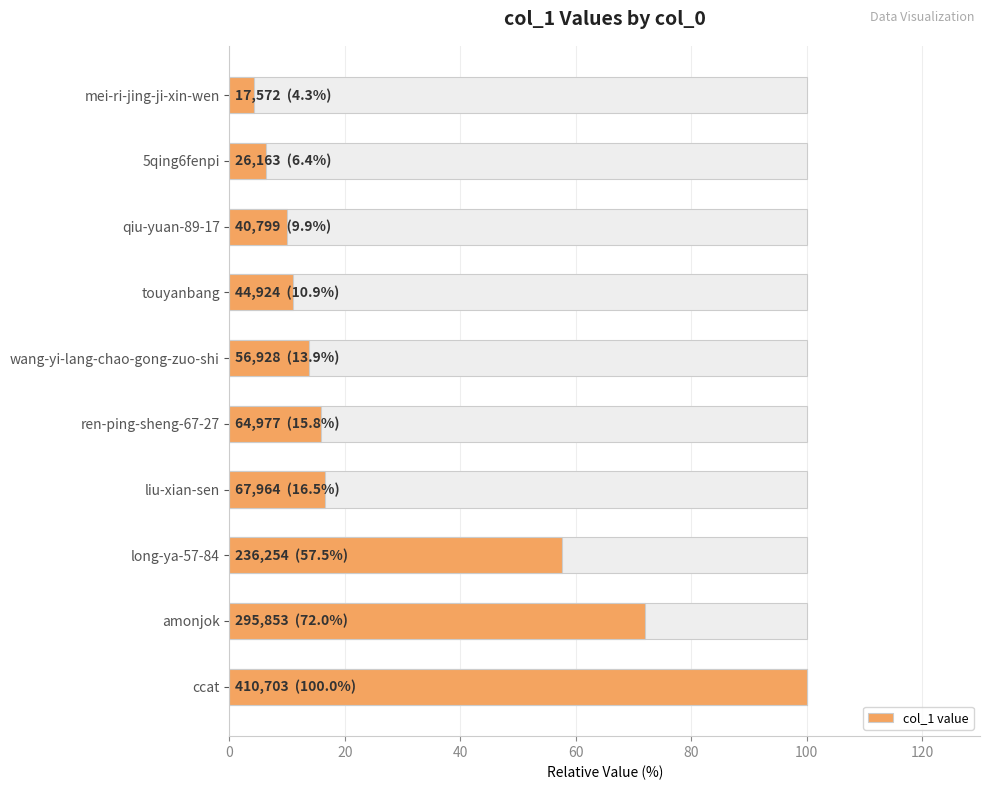

Reading right to left, transcribe all the data shown in this chart.

4.3	6.4	9.9	10.9	13.9	15.8	16.5	57.5	72.0	100.0